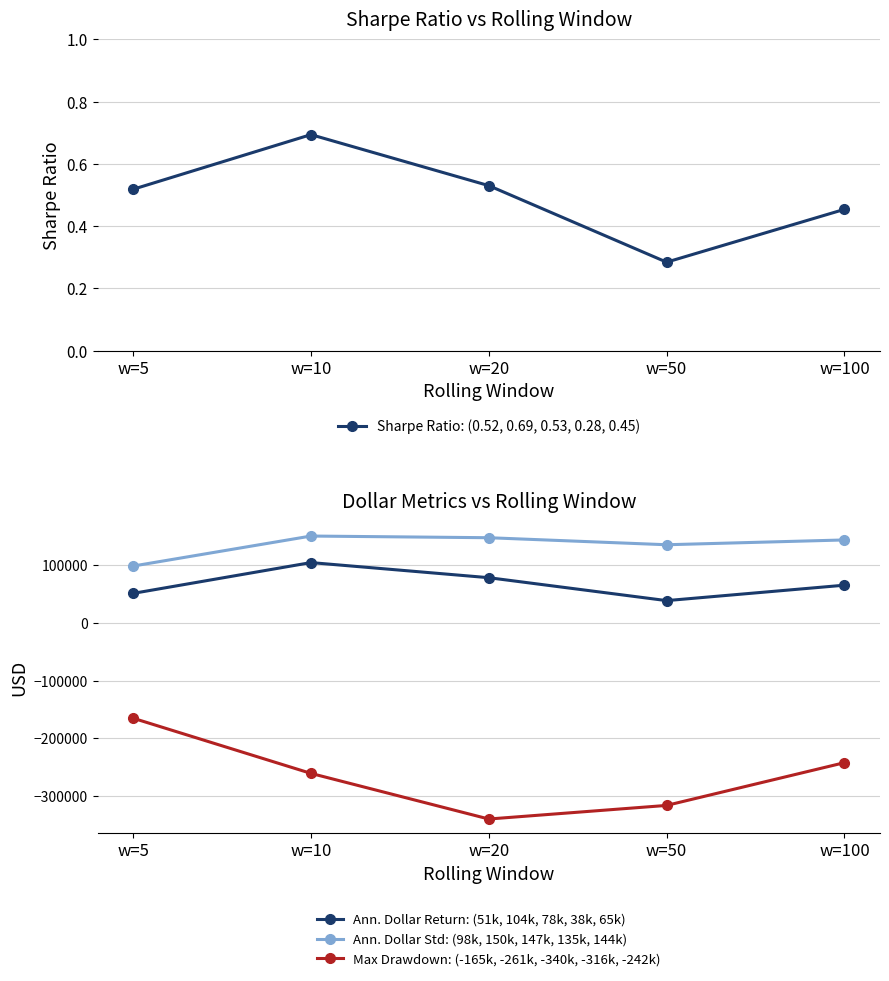

Which label corresponds to the smallest value in the chart?

w=20